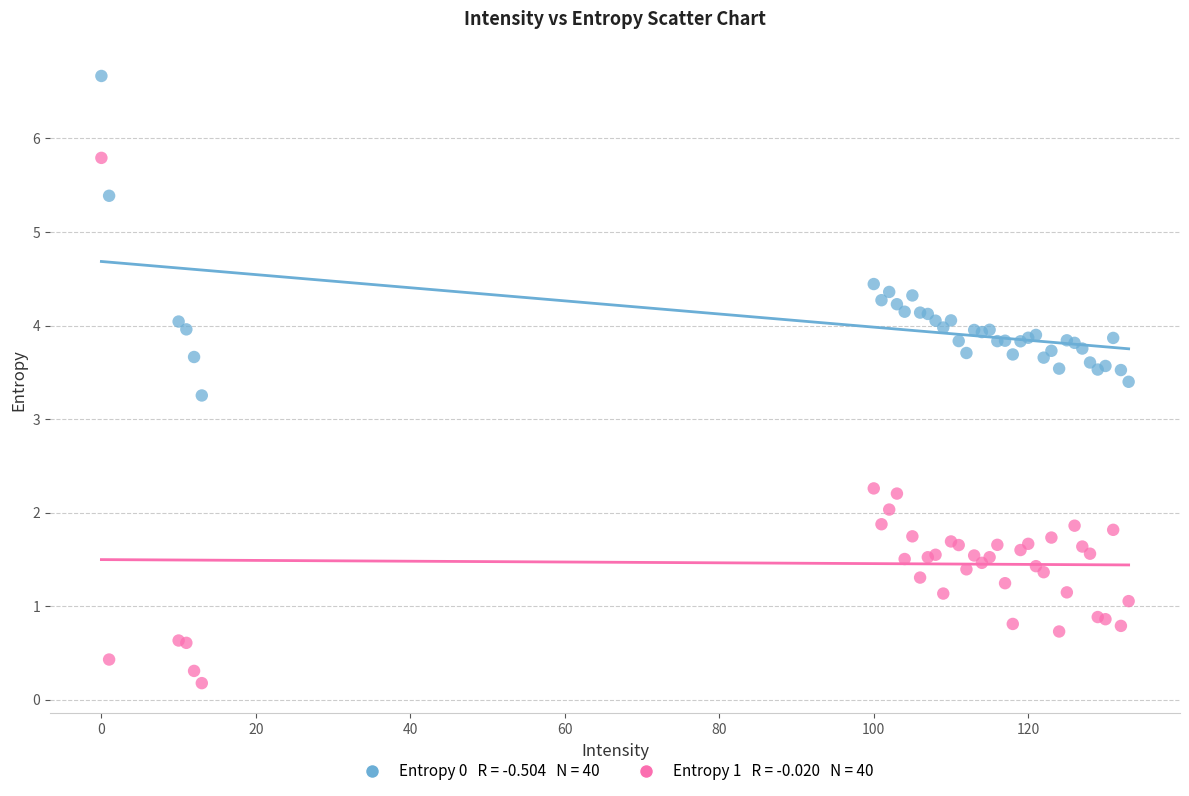

Across all series, what Y value is closest to 3?

3.3